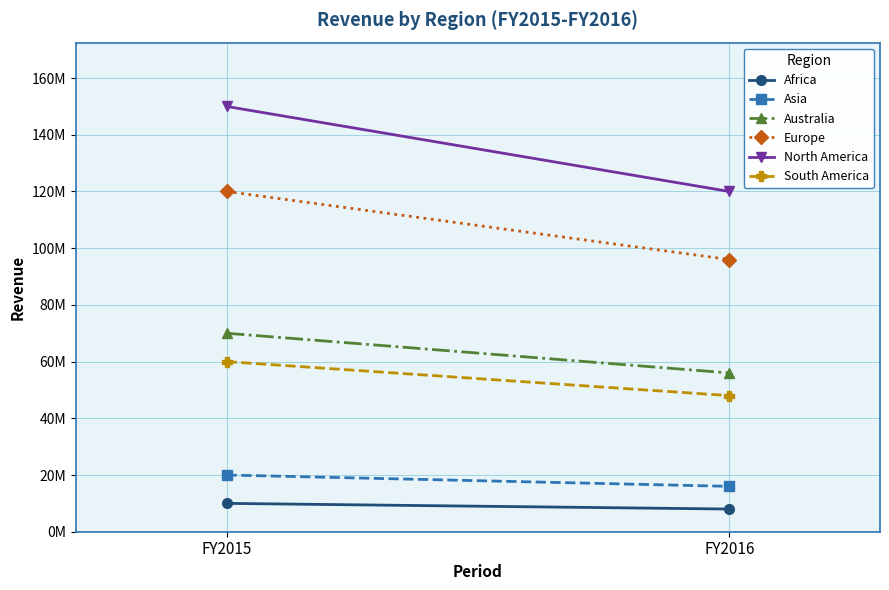

Which label corresponds to the largest value in the chart?

FY2015